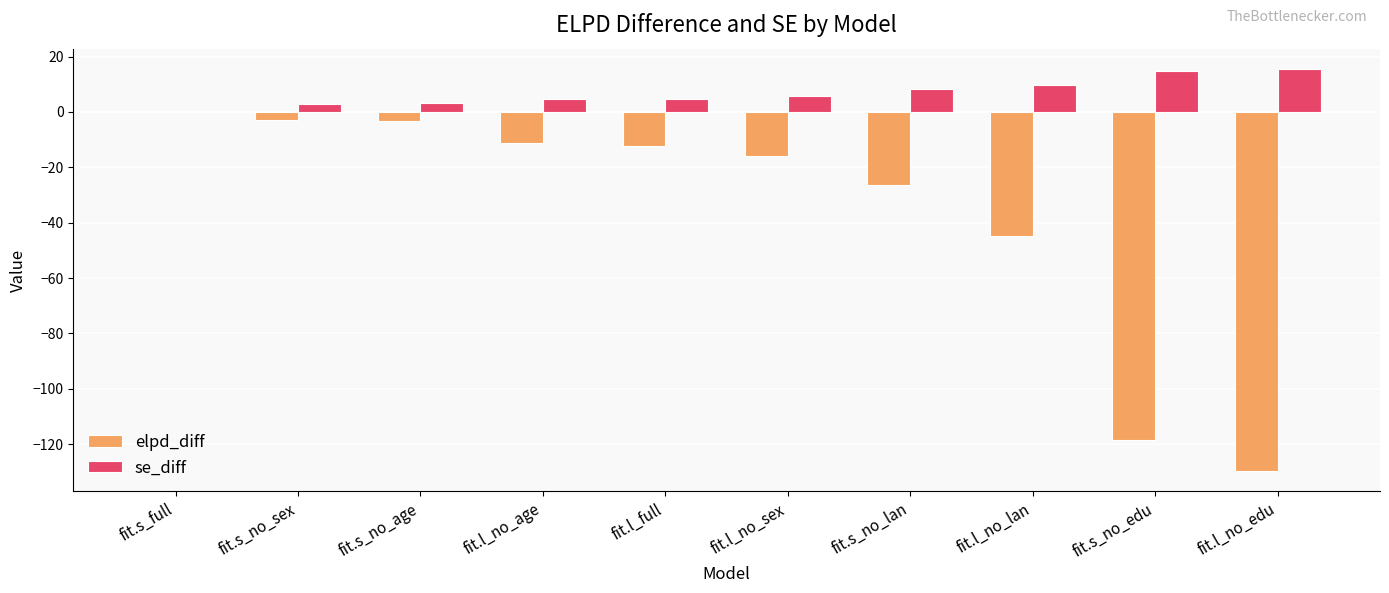

Between fit.l_no_sex and fit.l_no_edu, which series saw the biggest shift?

elpd_diff